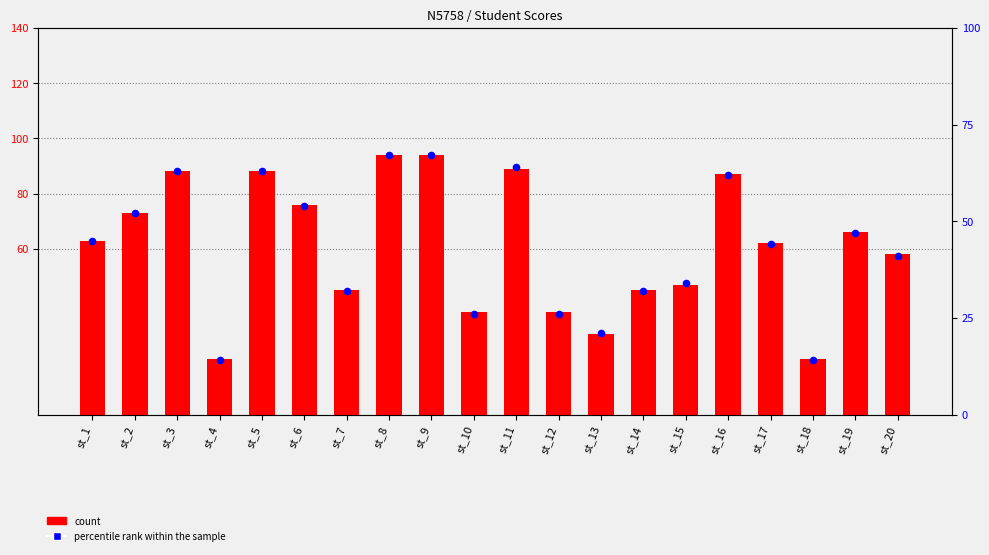

What is the total value across all series at st_1?

108